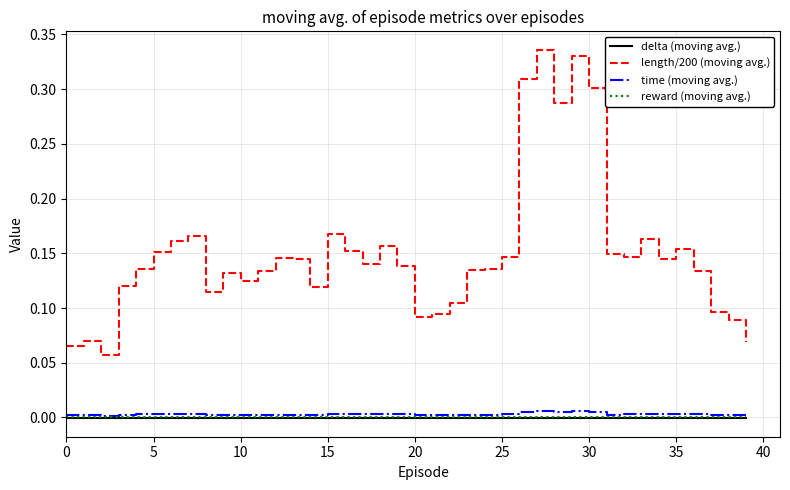

Which series has the largest total across all categories?

length/200 (moving avg.)